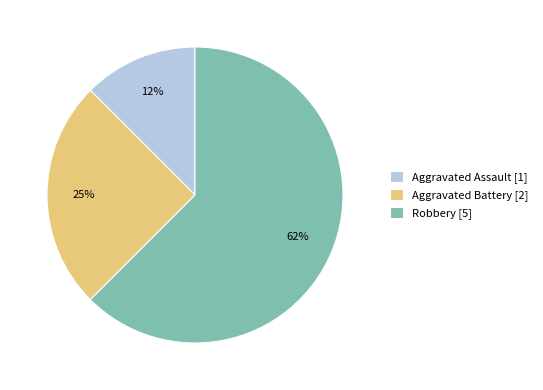

Is it true that Robbery is 62% of the pie?

True